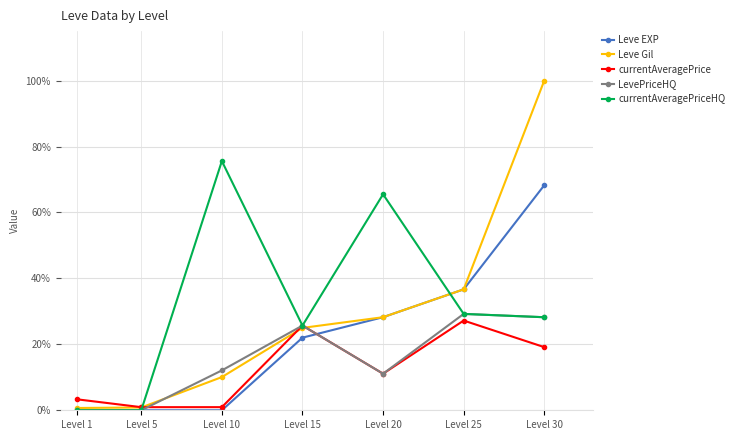

The value of LevePriceHQ at Level 20 is 11.1. True or false?

True